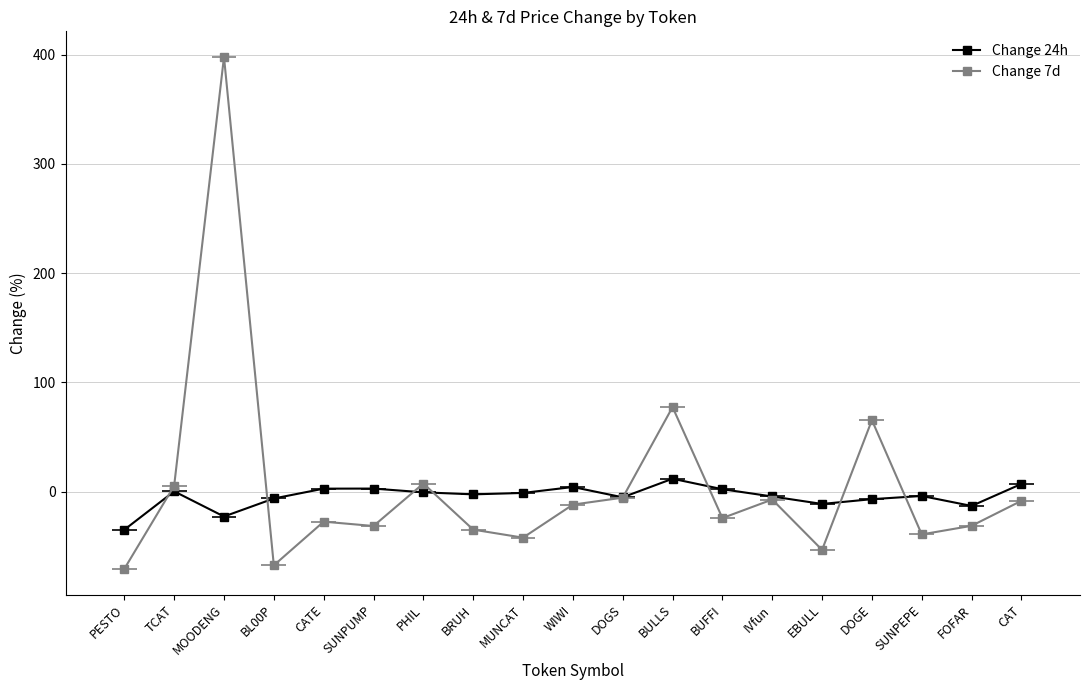

Which category has the highest value across all series?

MOODENG